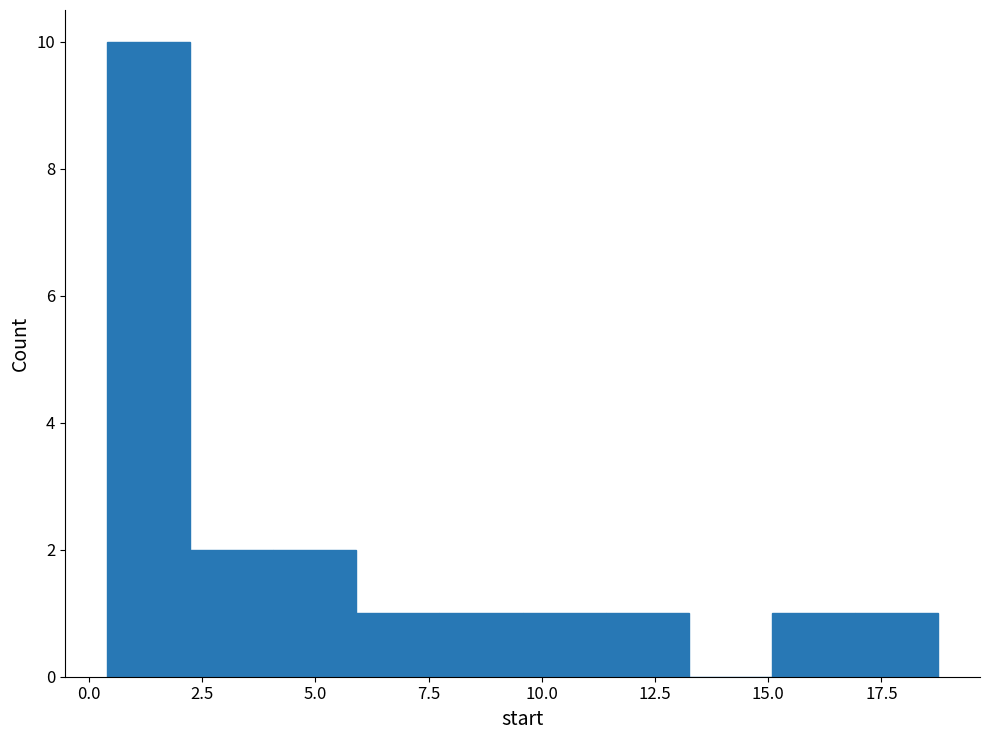

Around what value on the x-axis is the tallest bar? Give the approximate position of its centre, as read against the axis.

1.5